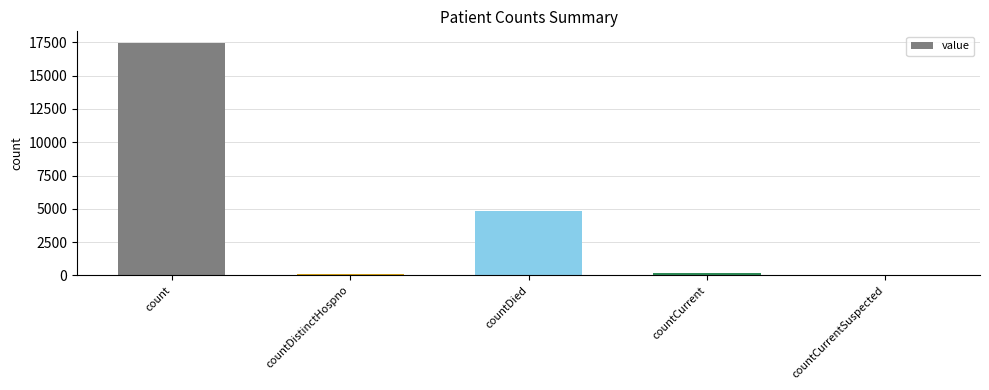

How many categories are shown in the chart?

5